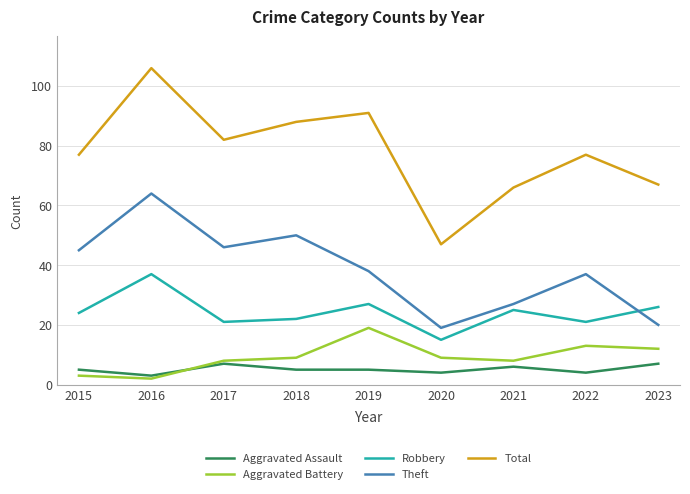

Which series has the widest spread of values?

Total